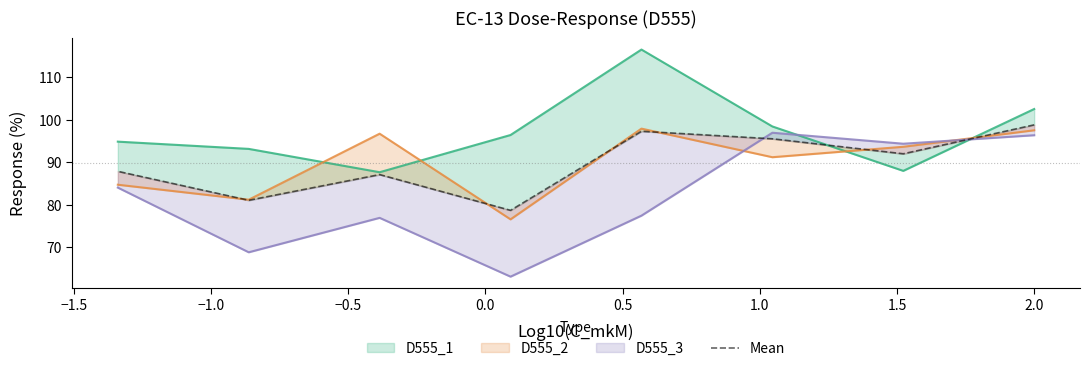

True or false: the data has more than 1 interior local peaks.

True